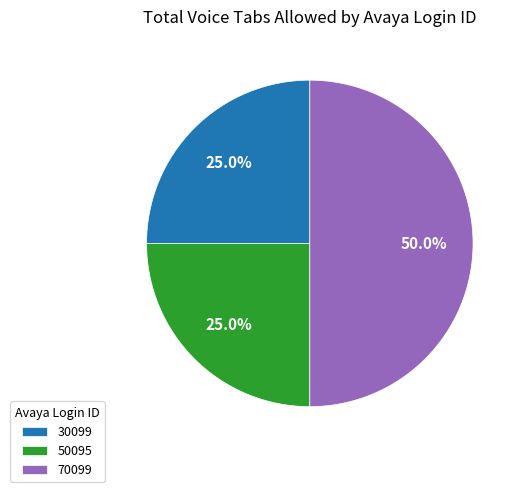

Combined, what portion of the pie is 30099 and 50095?

50.0%